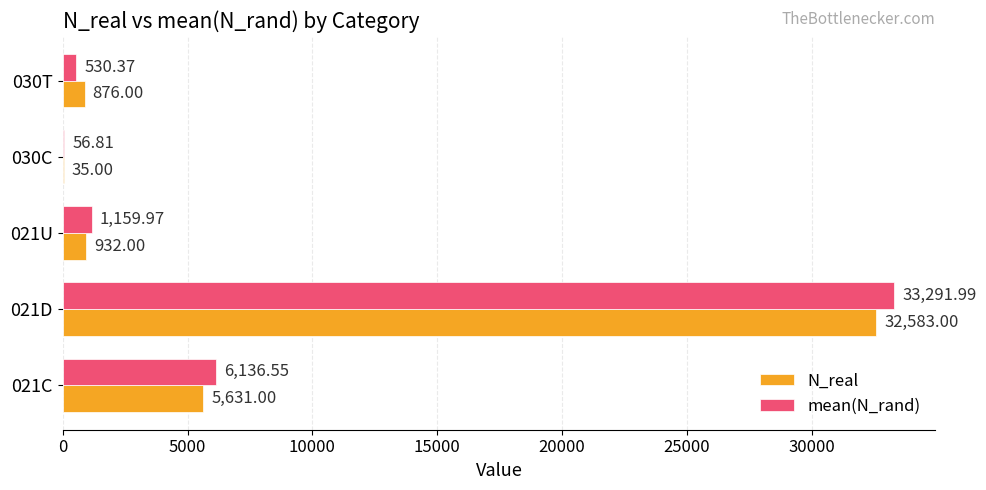

What is the sum of the N_real values at 021U and 021C?

6563.0